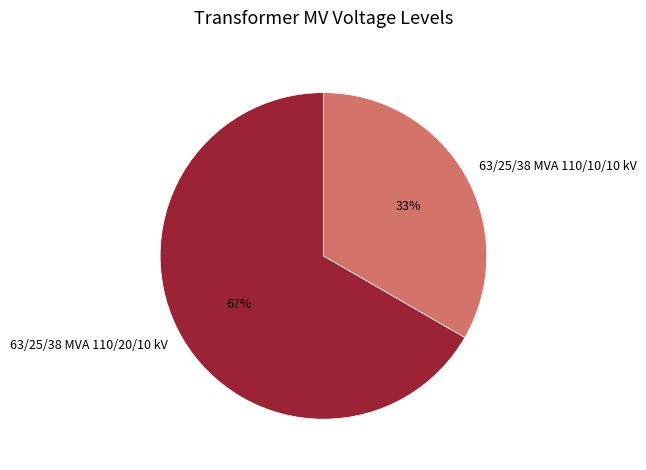

Which has a higher value, 63/25/38 MVA 110/20/10 kV or 63/25/38 MVA 110/10/10 kV?

63/25/38 MVA 110/20/10 kV